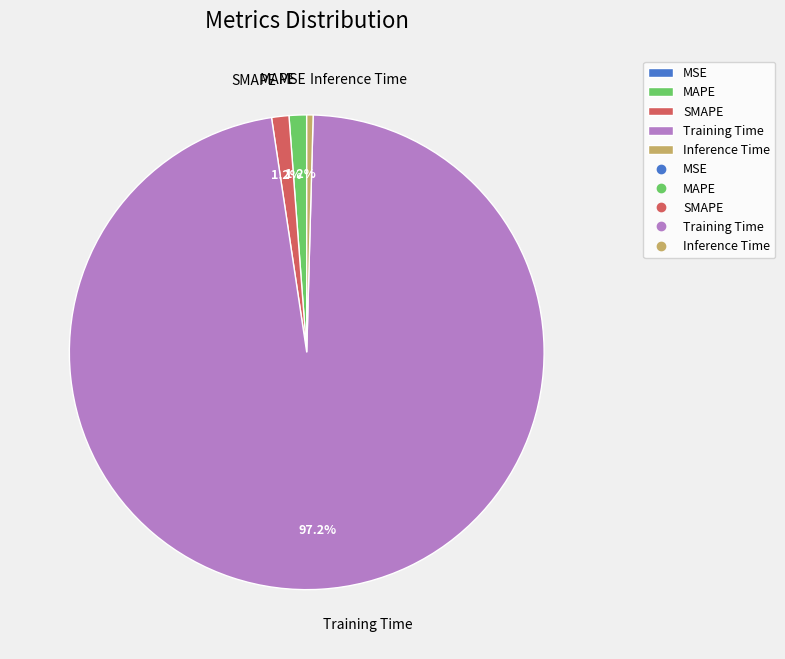

Is it true that Inference Time is 10% of the pie?

False